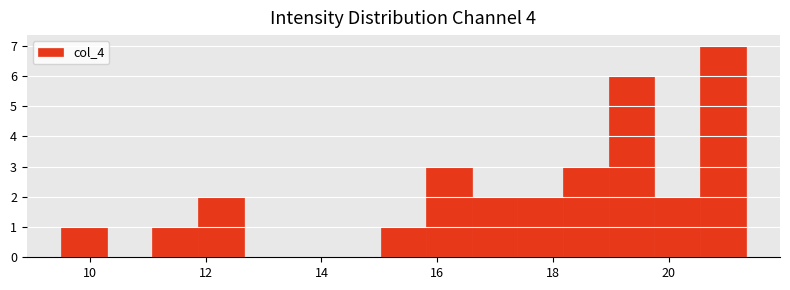

Read against the x-axis, roughly where is the centre of the tallest bar?

21.0